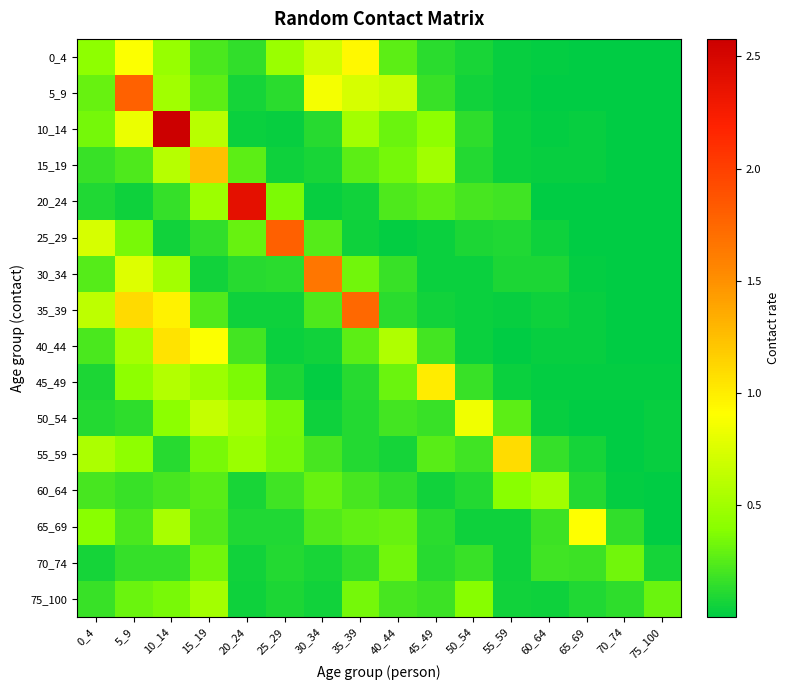

At which category is the sum across all series the highest?

10_14